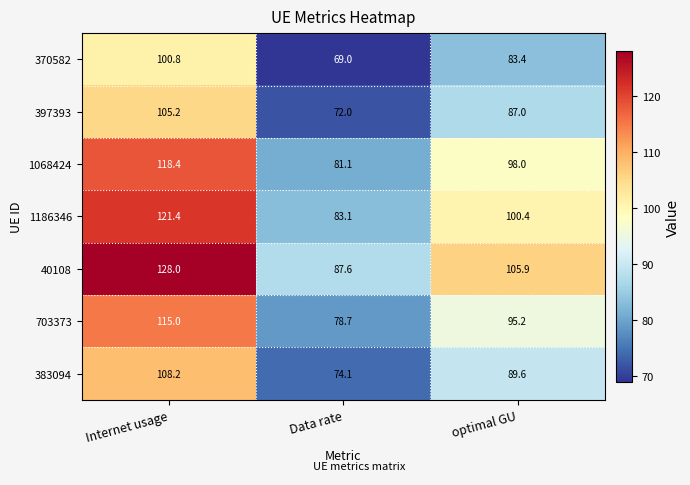

Which category has the highest value in the 370582 series?

Internet usage